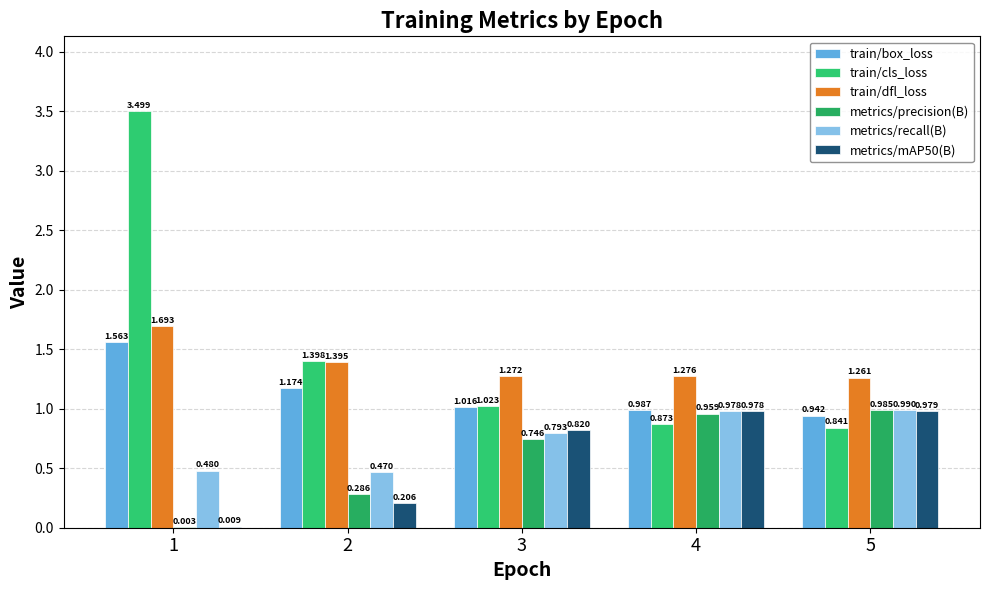

Which series has the largest range (max minus min)?

train/cls_loss